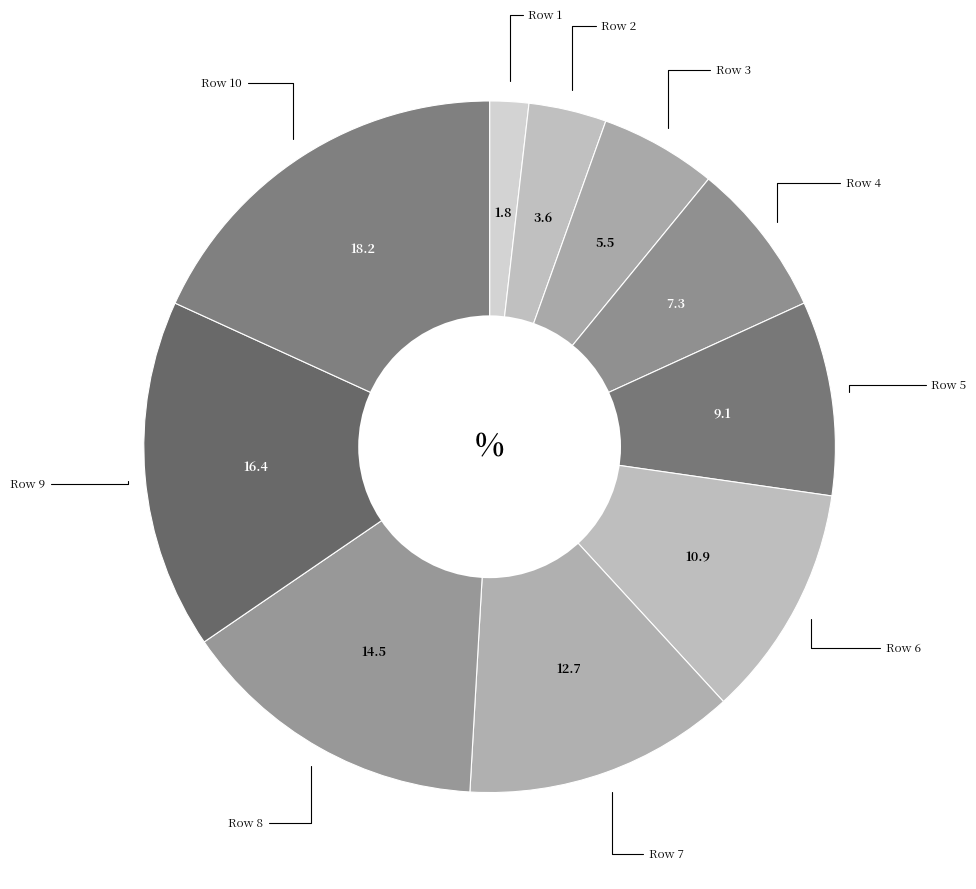

Does any single category account for the majority?

No